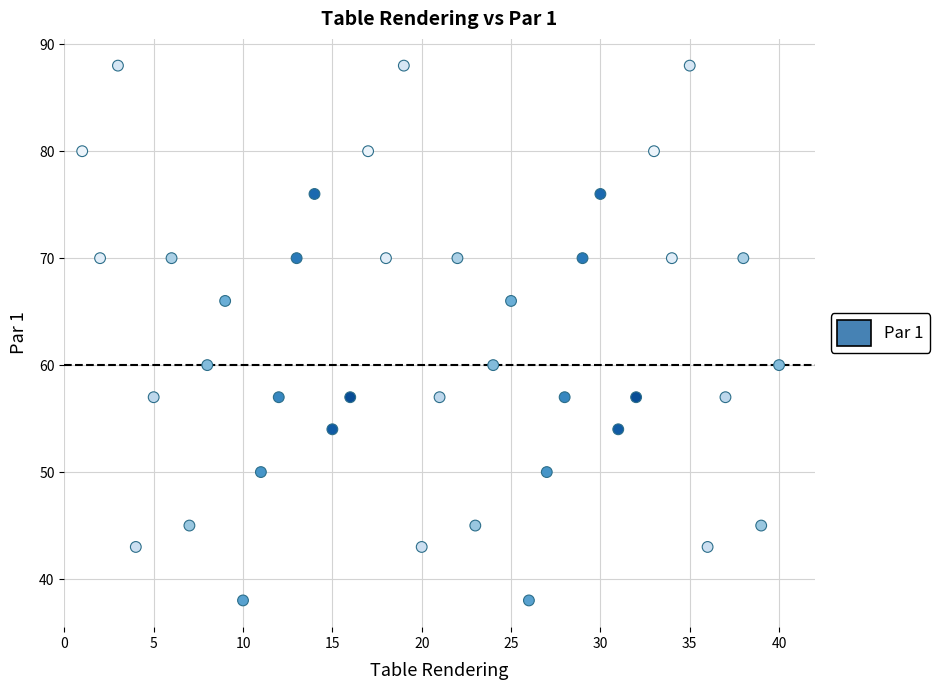

What is the range of X values (max minus min)?

39